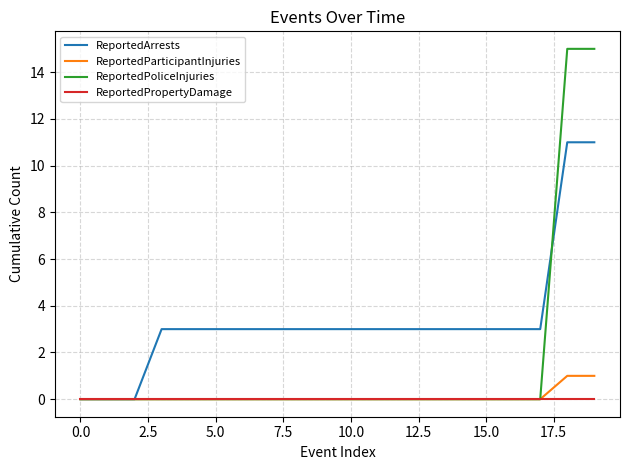

Which series has the largest range (max minus min)?

ReportedPoliceInjuries